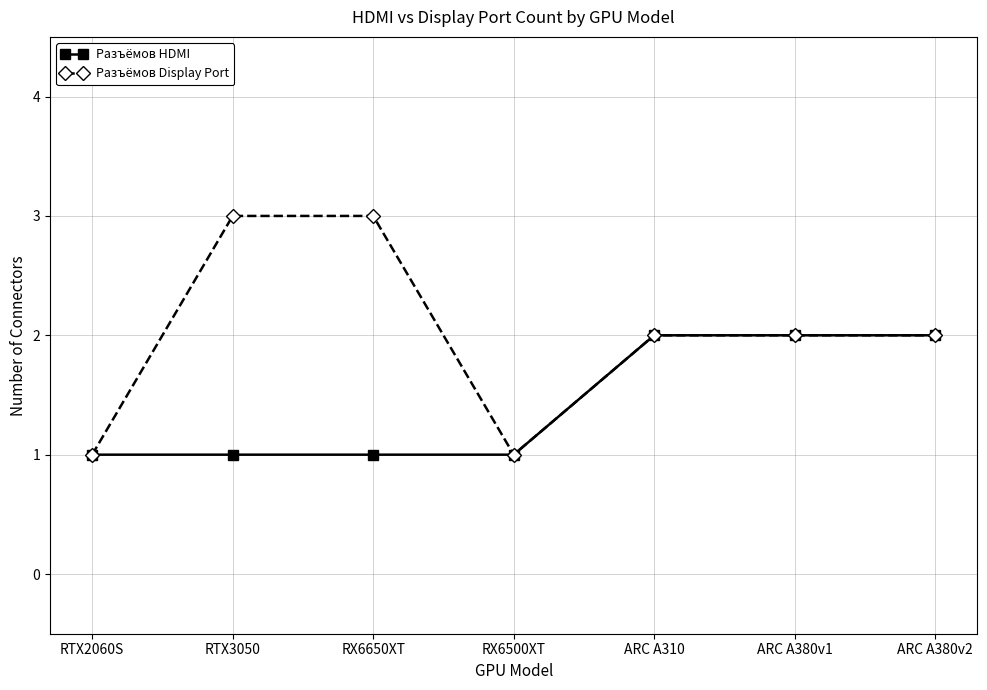

Is the value of Разъёмов Display Port at ARC A310 greater than the value of Разъёмов HDMI at RX6650XT?

Yes